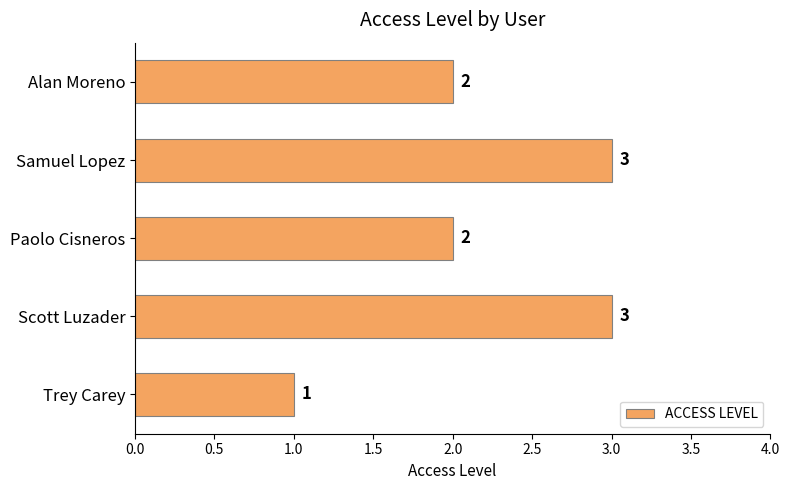

The chart shows a value of 2 at Trey Carey. True or false?

False